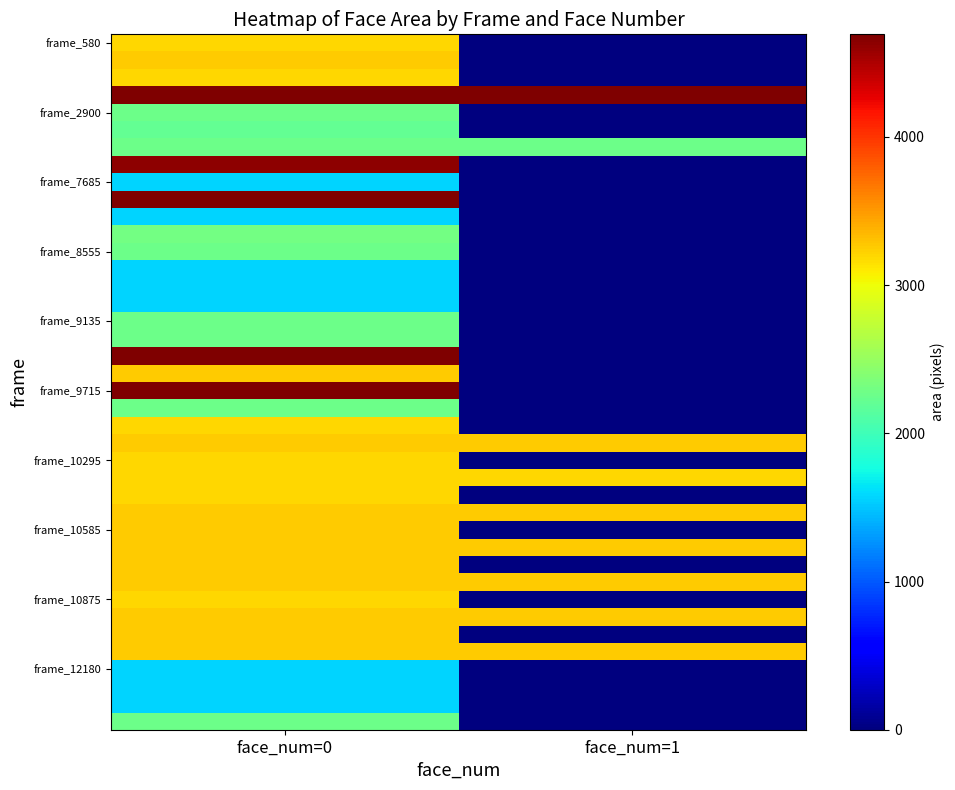

At how many categories does at least one series exceed 3322?

2